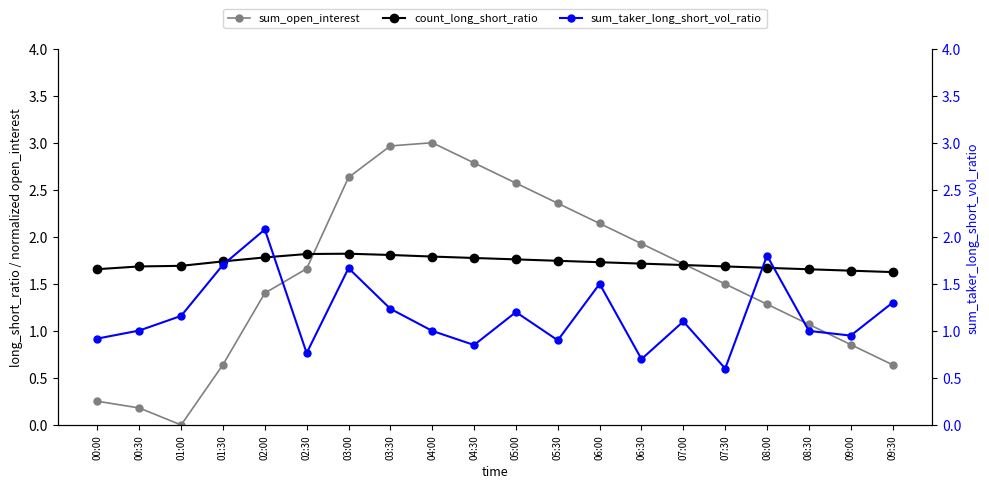

True or false: count_long_short_ratio and sum_taker_long_short_vol_ratio intersect in this chart.

True